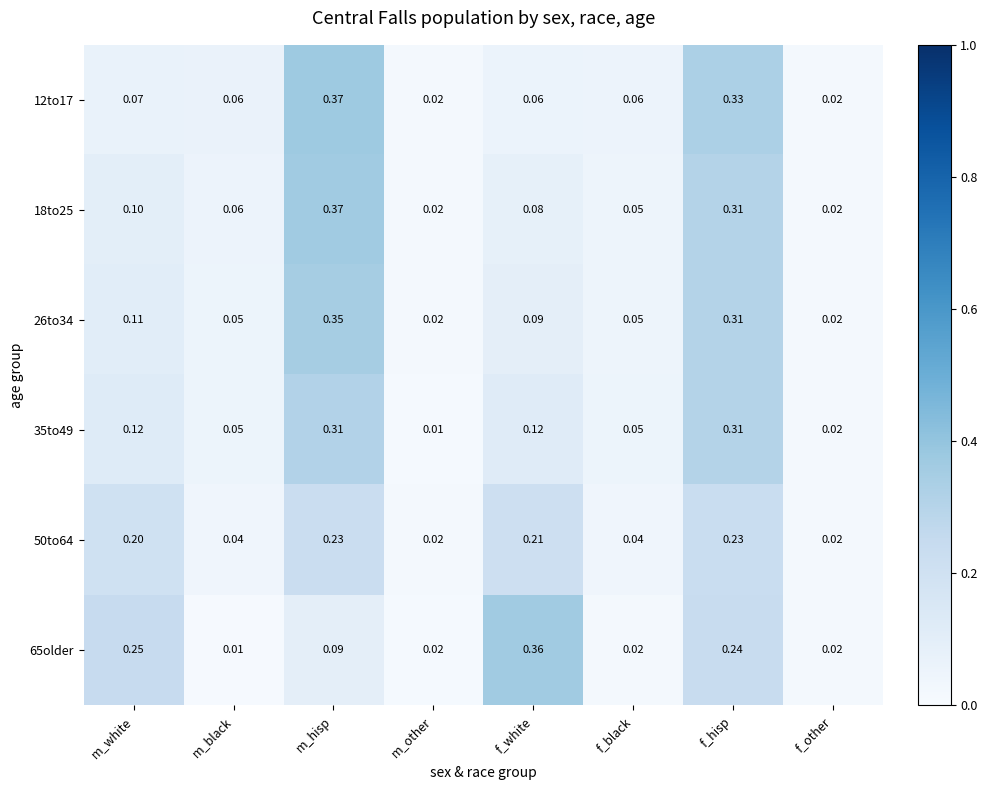

At which category is the sum across all series the highest?

f_hisp